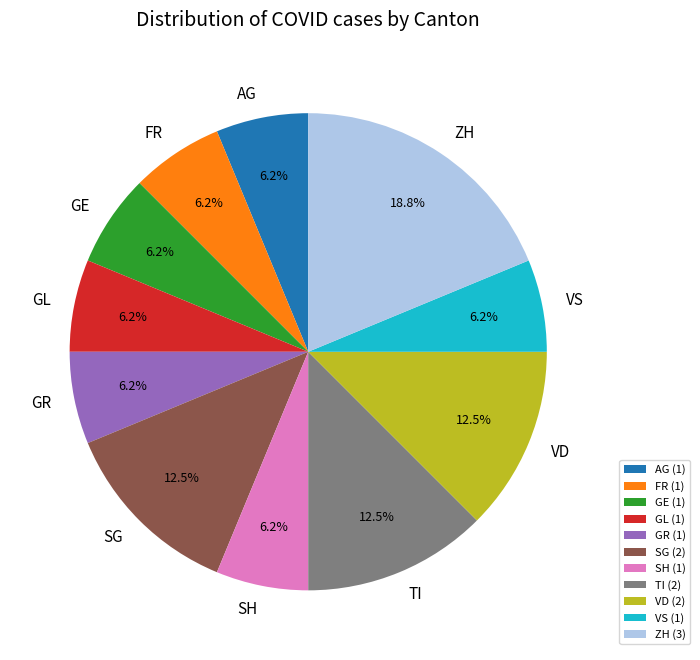

Do ZH (3) and TI (2) together represent more than half of the pie?

No